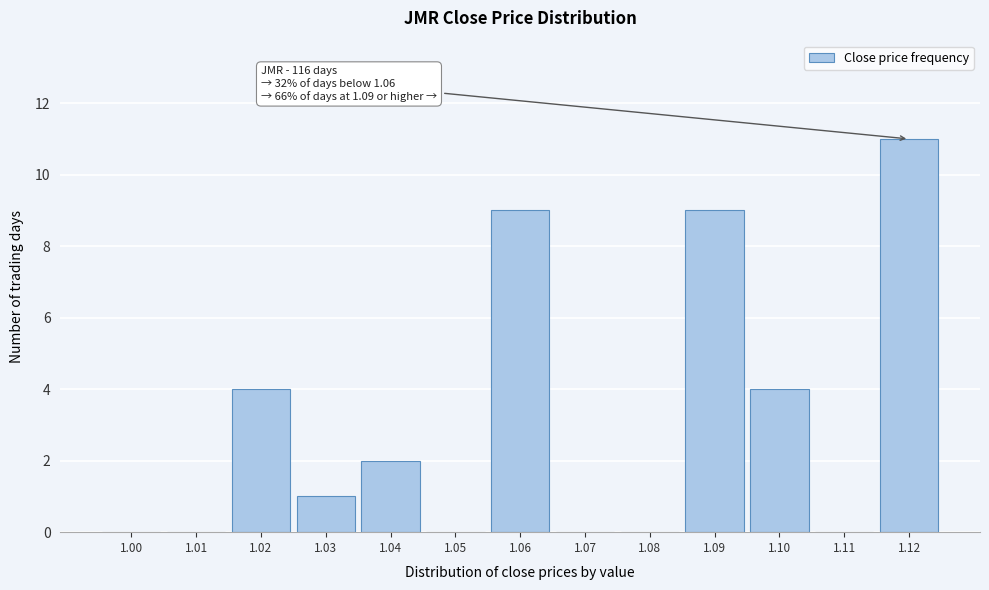

Over which range of the x-axis is the bar tallest?

1.115 to 1.125